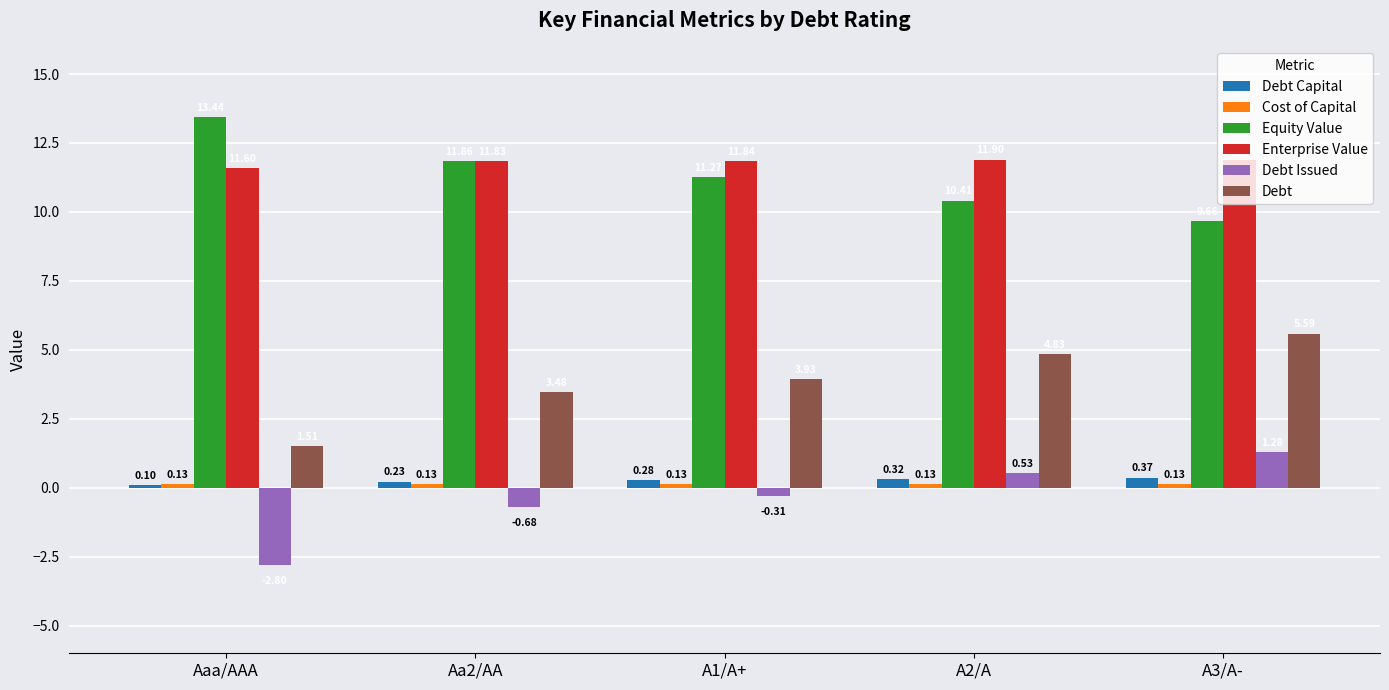

What is the sum of the Debt values at A2/A and Aa2/AA?

8.3